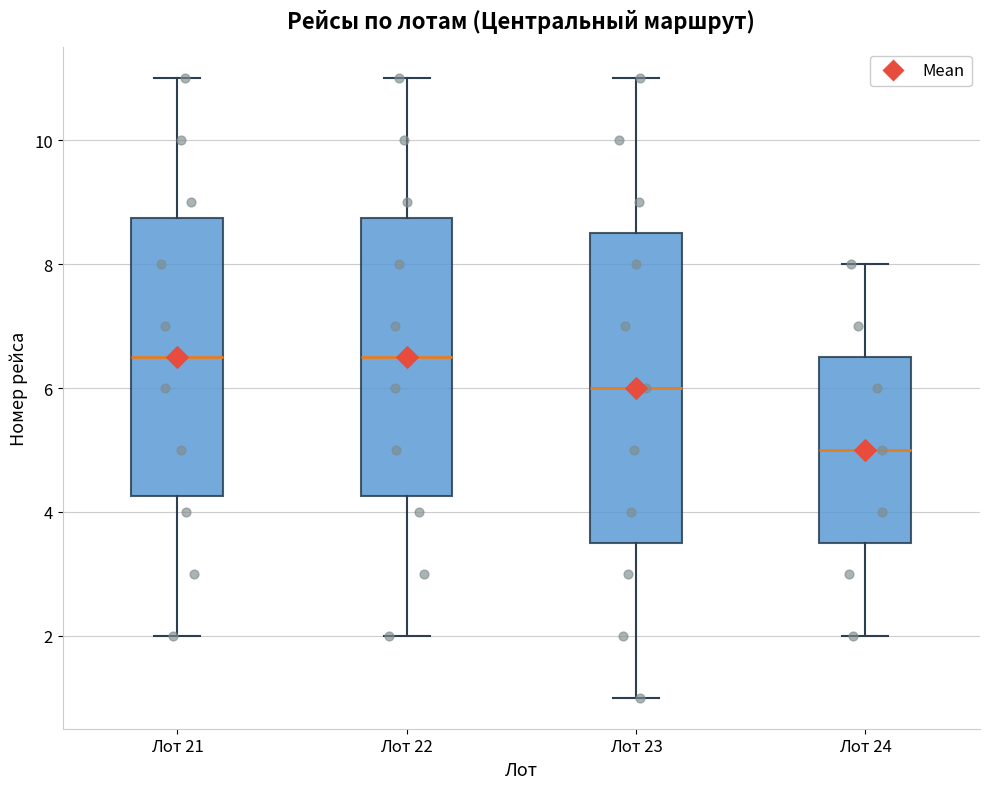

Which box is the tallest, from its lower edge to its upper edge?

Лот 23